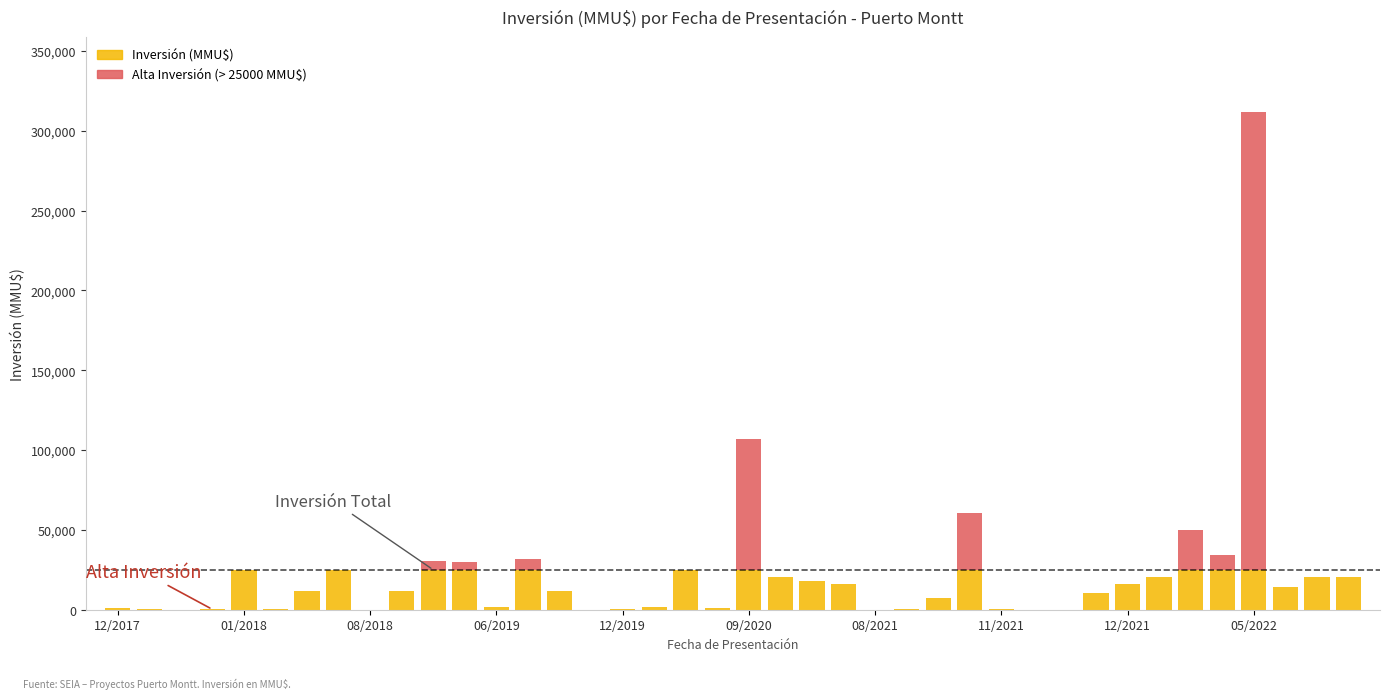

What is the sum of all Inversión (MMU$) values?

483954